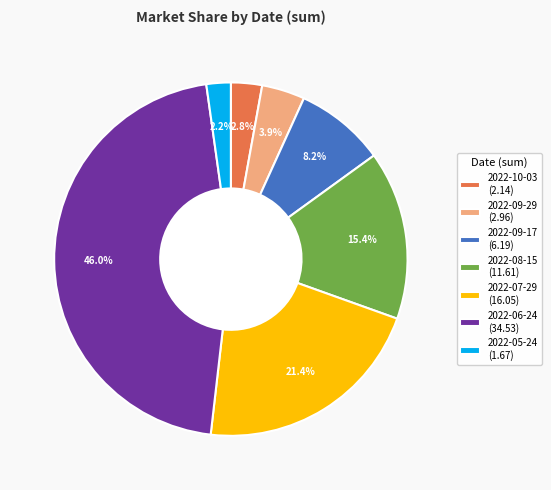

True or false: 2022-07-29 accounts for 21% of the total.

True